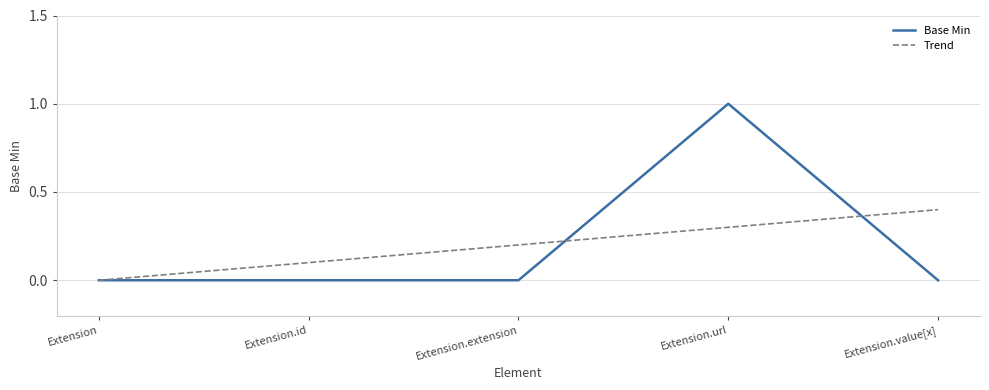

At which category is the sum across all series the highest?

Extension.url